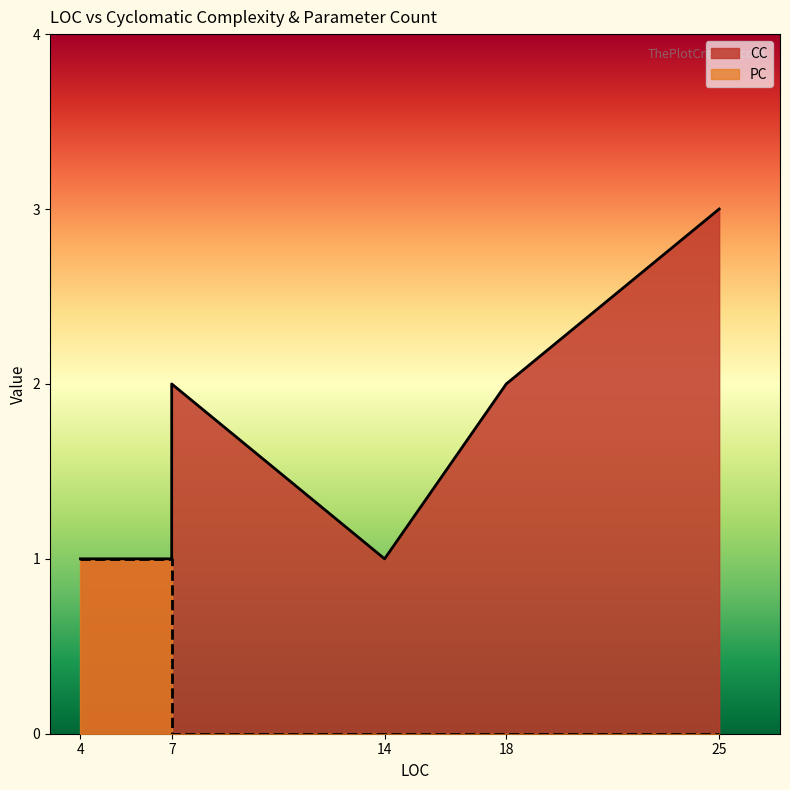

What is the difference between the CC values at 14 and 25?

2